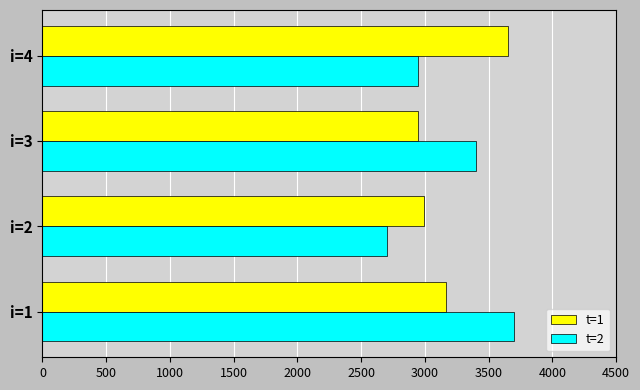

What is the difference between the highest and lowest values at i=4?

703.7